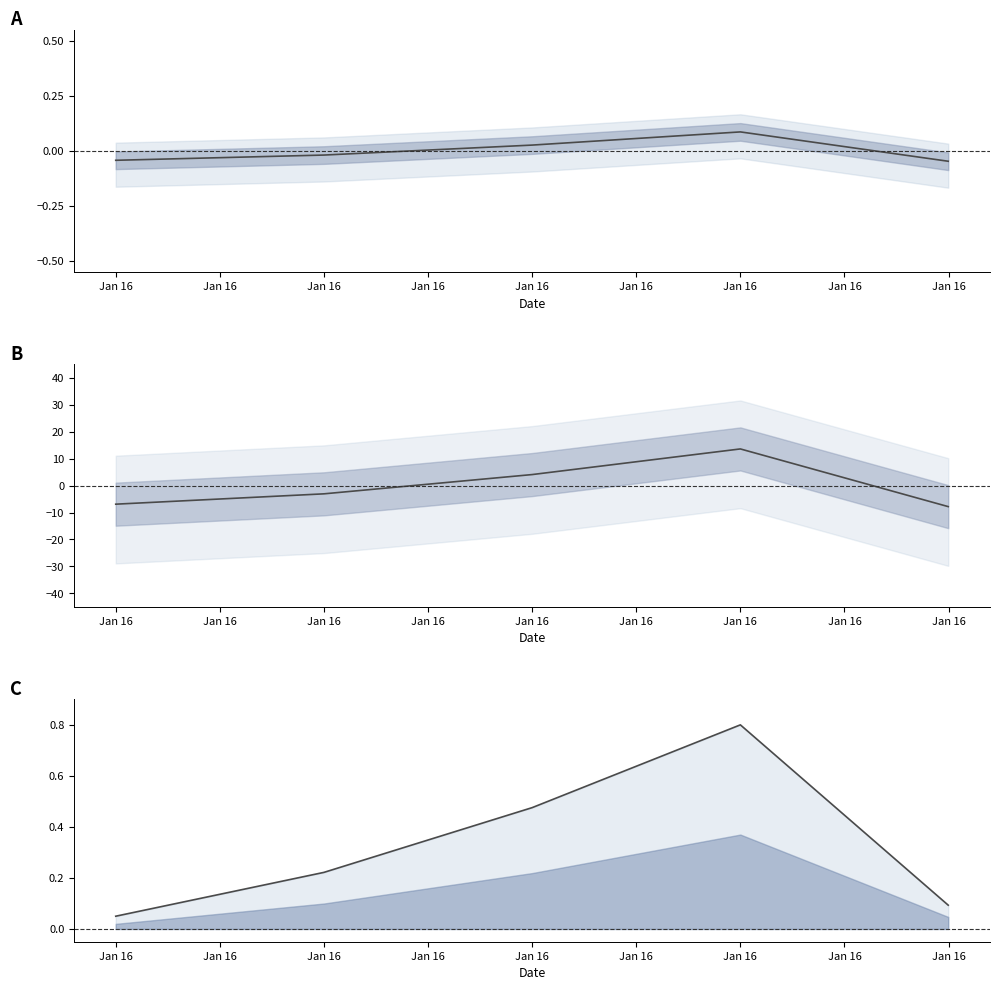

What position from the left is 2023-01-16 12:30:00?

3